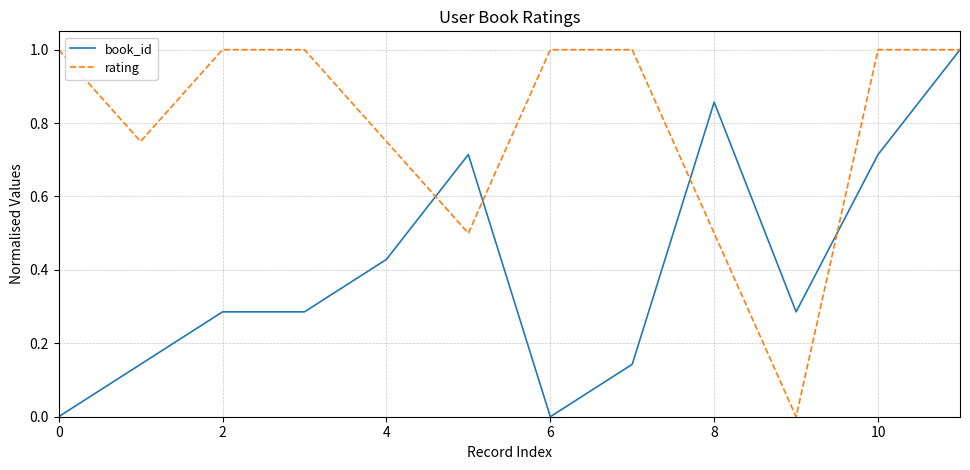

What is the highest value of the rating series?

1.0